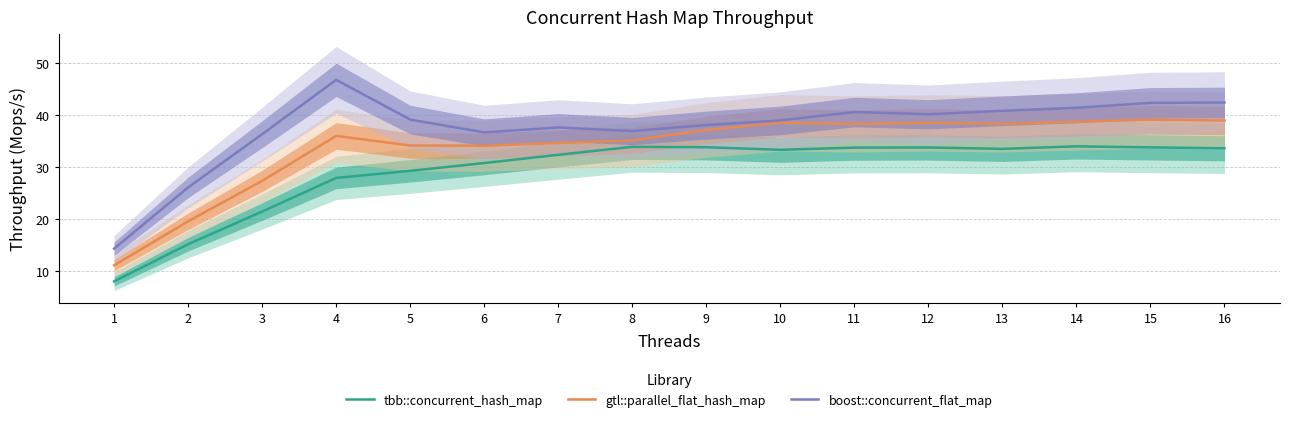

Which series has the largest range (max minus min)?

boost::concurrent_flat_map